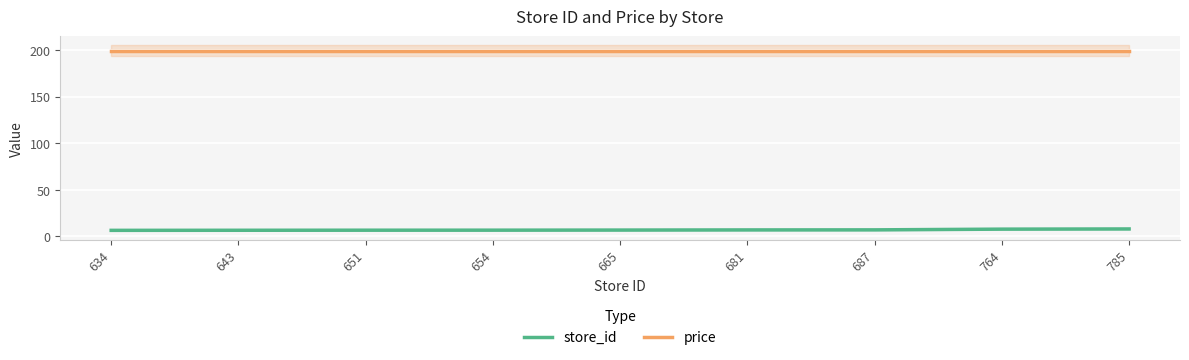

How many lines are shown in the chart?

2